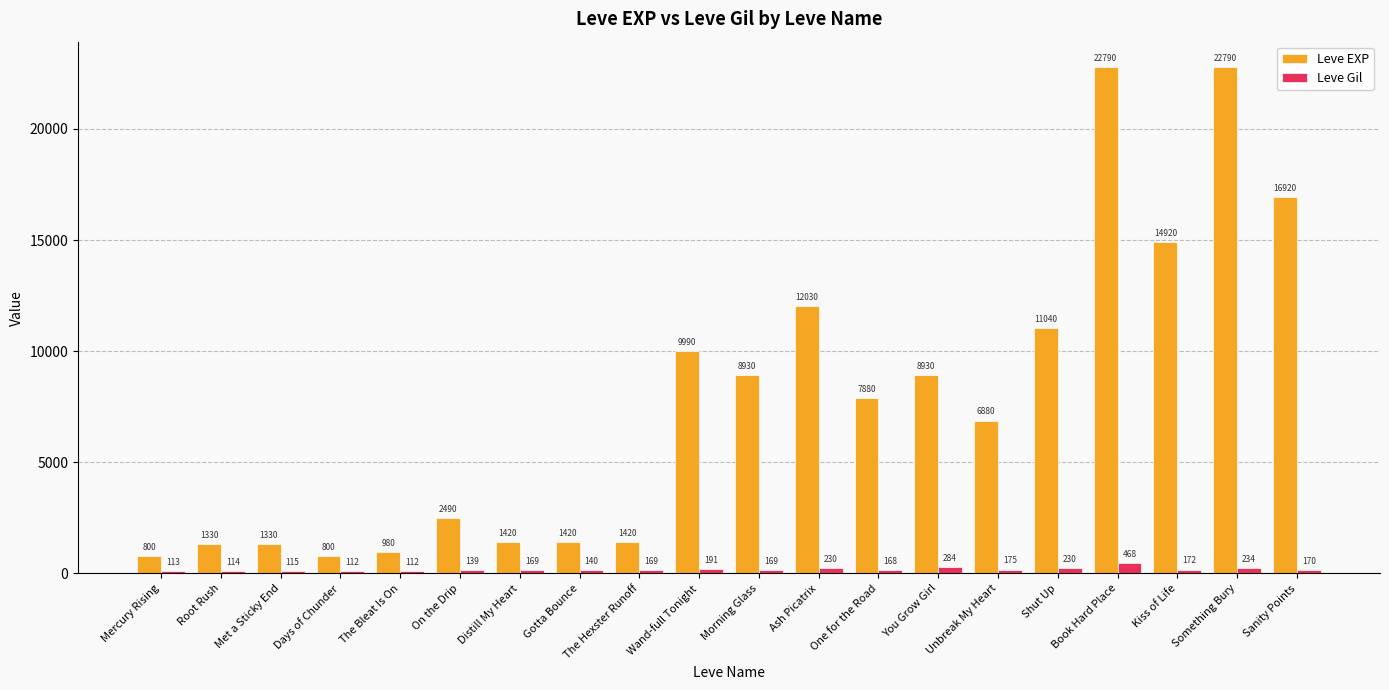

What value does the Leve EXP series have at Sanity Points, to the nearest 50?

16900